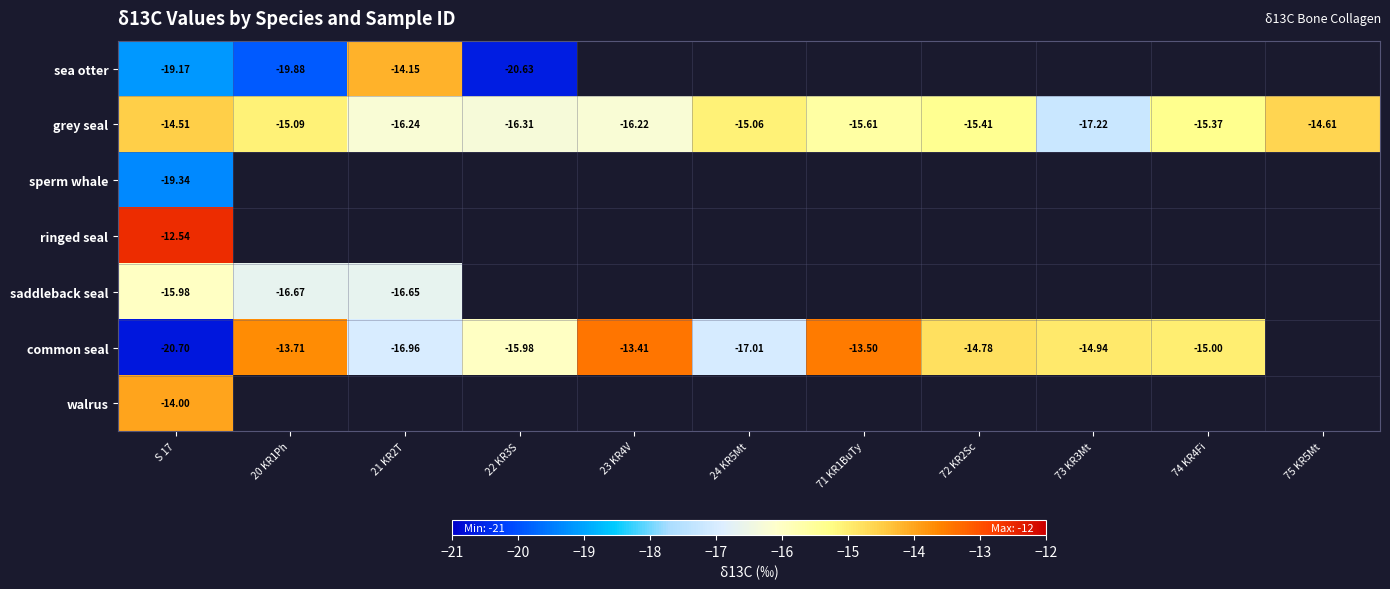

What is the difference between the highest and lowest values at 21 KR2T?

2.8